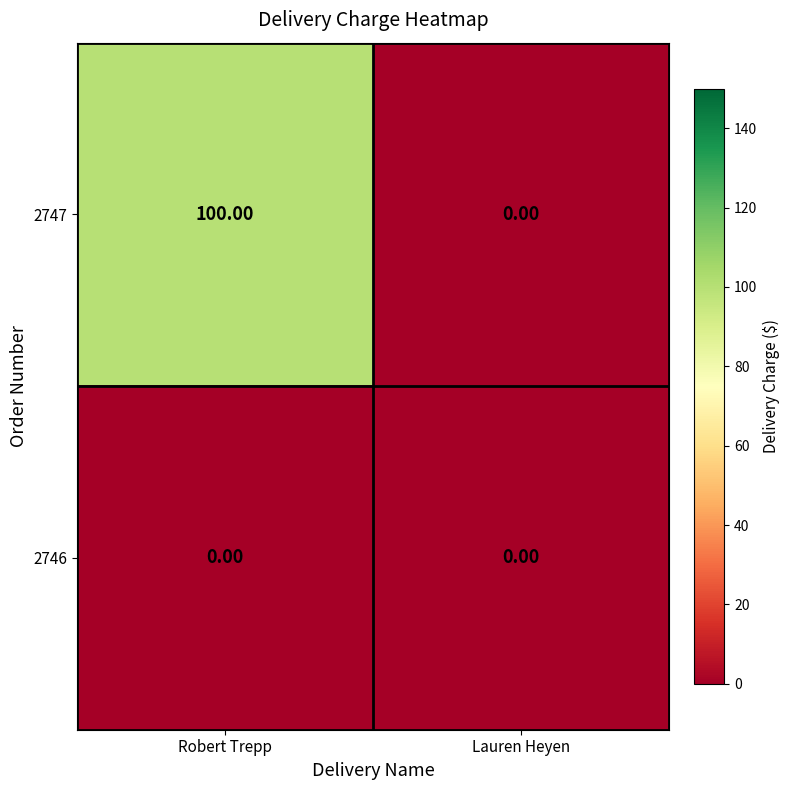

Which series changed the most between Robert Trepp and Lauren Heyen?

2747